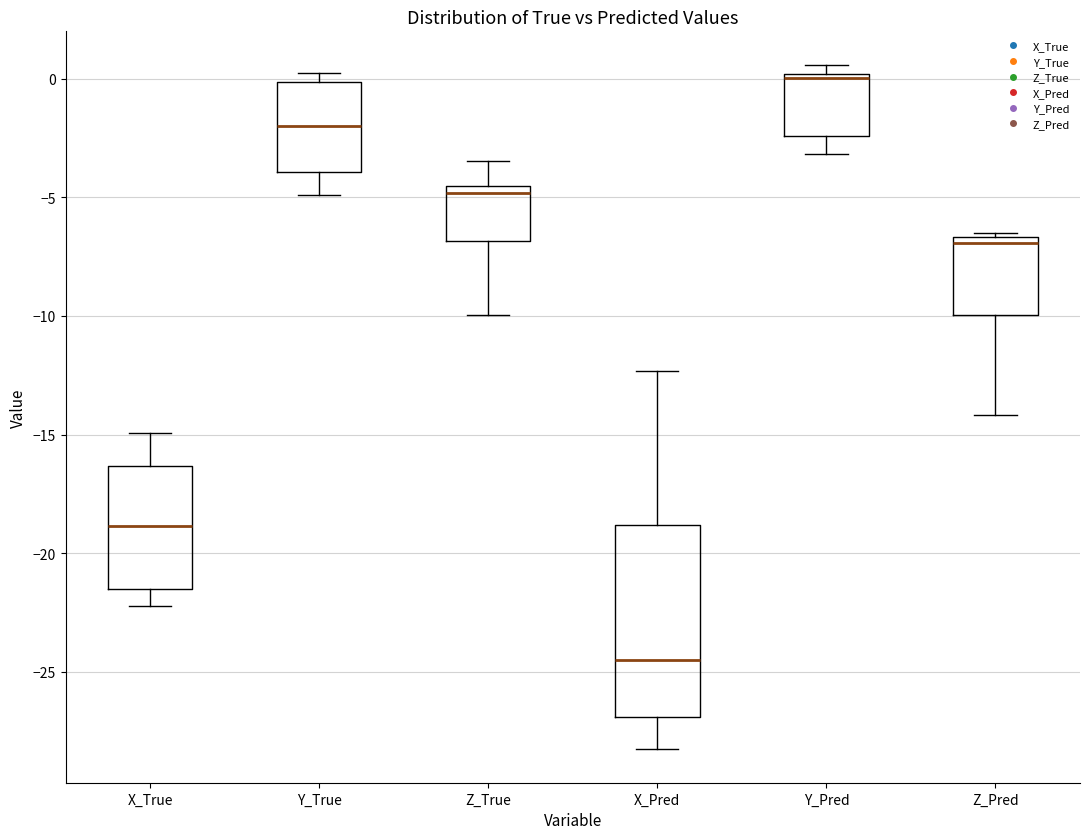

Where does the lower whisker of the box for X_Pred end on the y-axis? The values are not printed on the chart, so give them approximately, as read against the axis.

-28.0